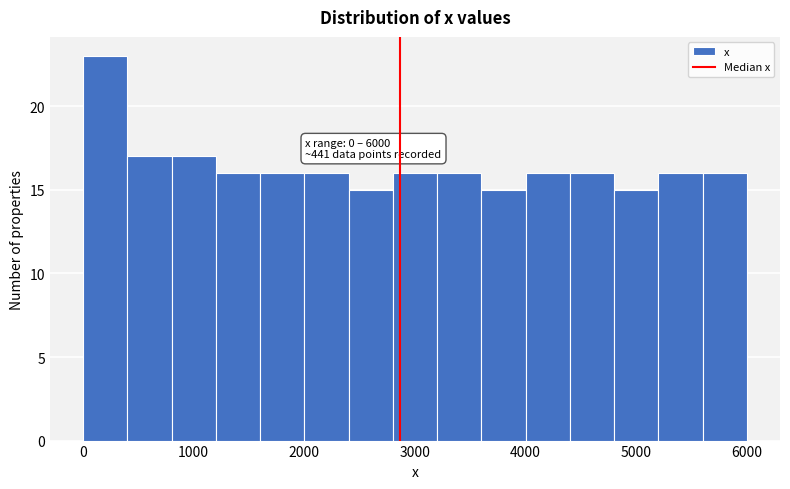

Which range on the x-axis has the tallest bar?

0 to 400